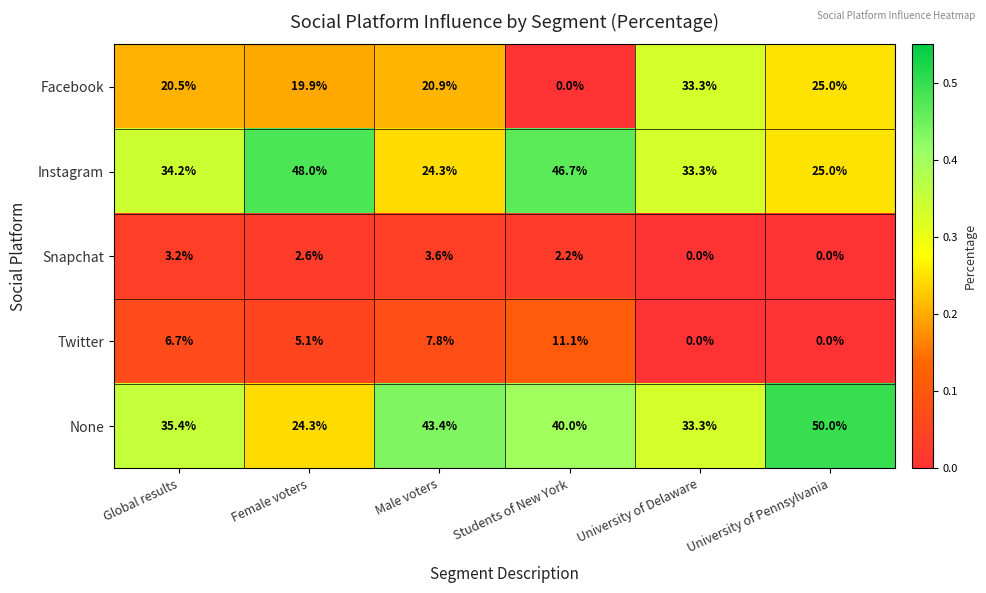

Which series has the largest range (max minus min)?

Facebook